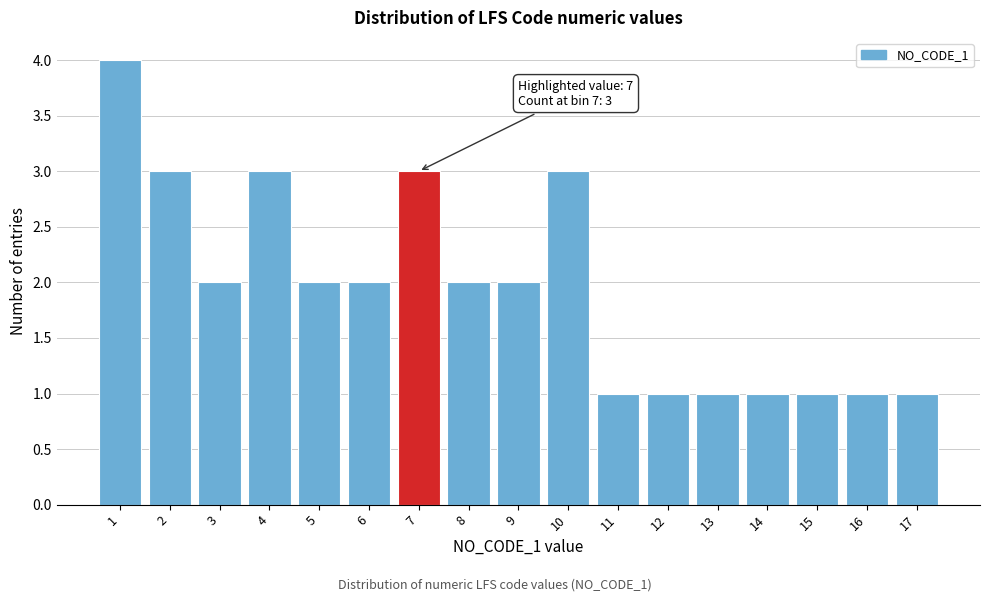

Reading left to right, list all the values displayed in this chart.

4	3	2	3	2	2	3	2	2	3	1	1	1	1	1	1	1